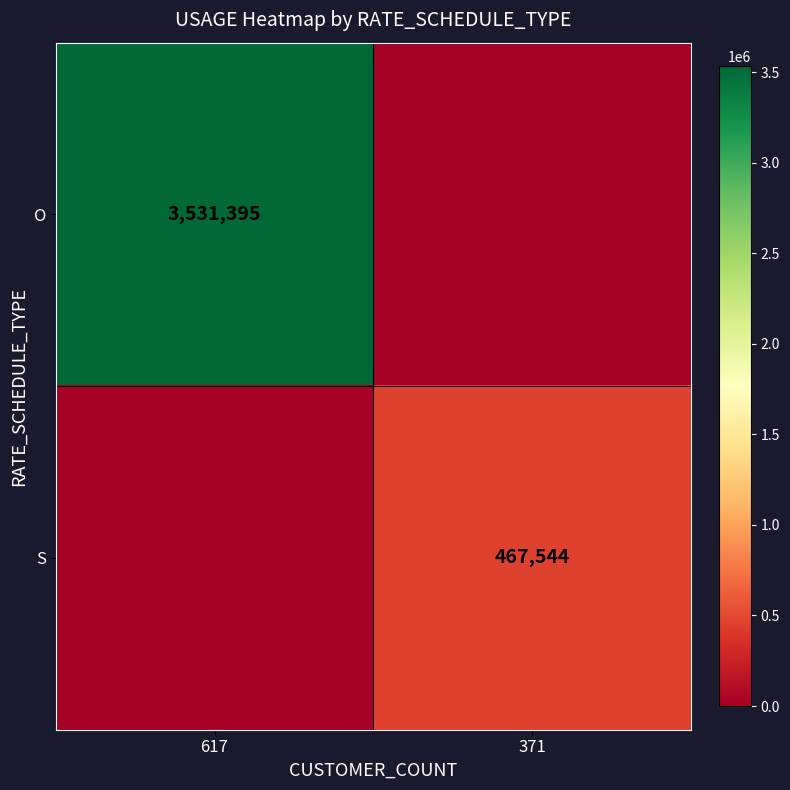

True or false: S has a value of 467544 at 371.

True